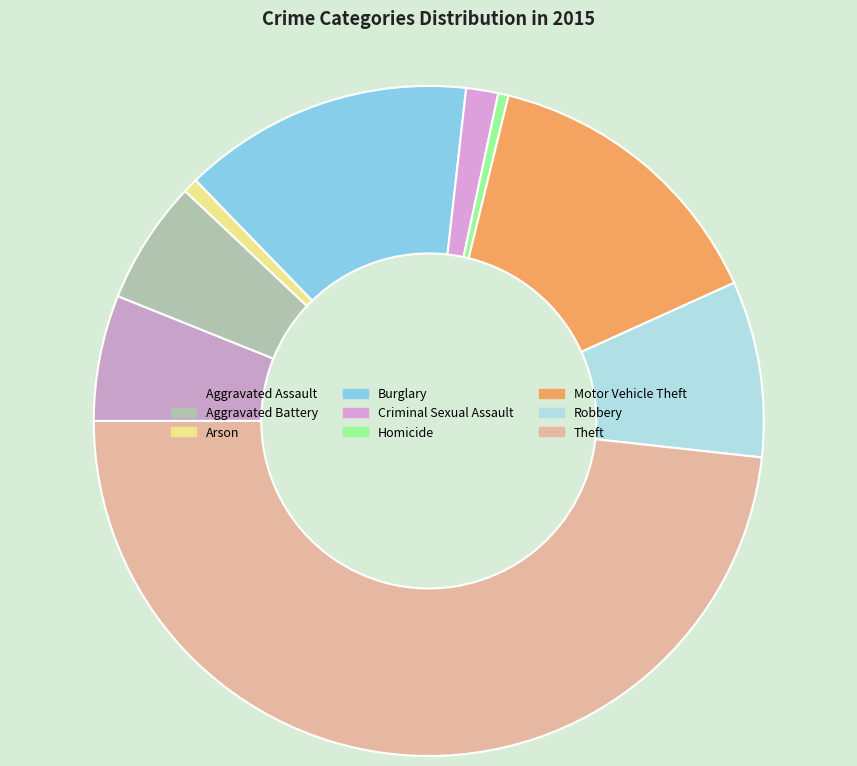

What percentage is the Burglary slice, to the nearest percent?

14%